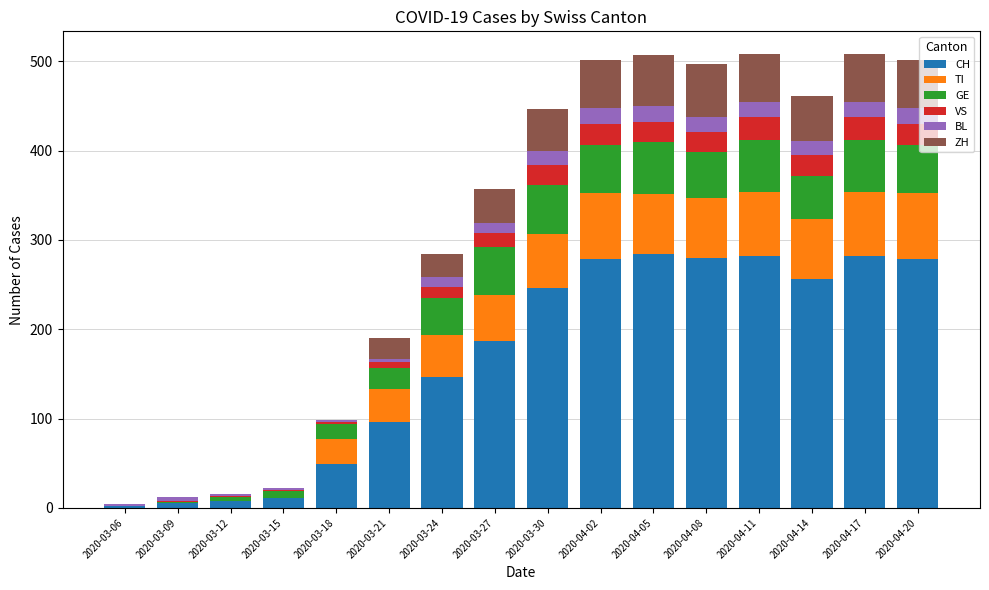

What is the maximum value for CH?

284